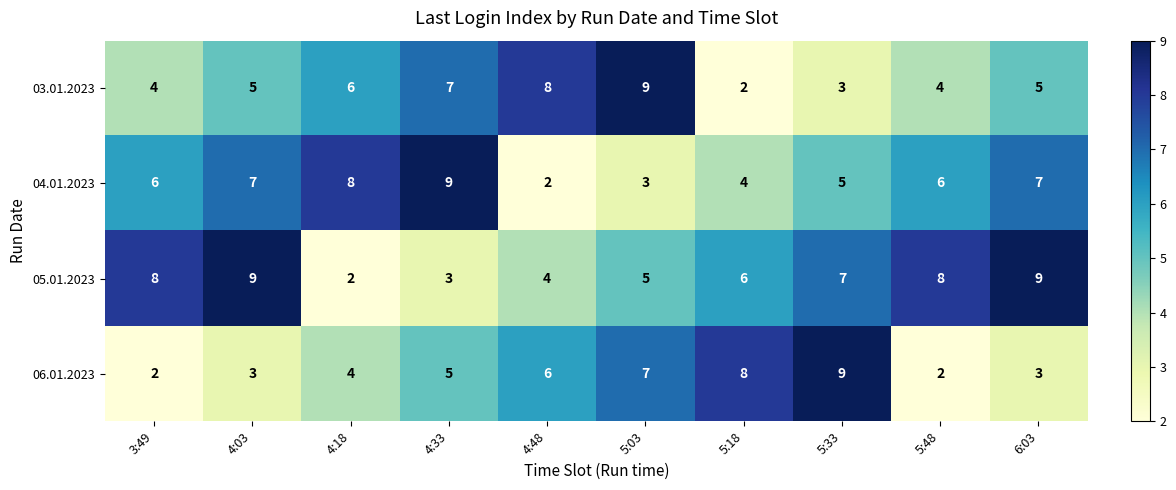

At which label does 03.01.2023 reach its peak?

5:03